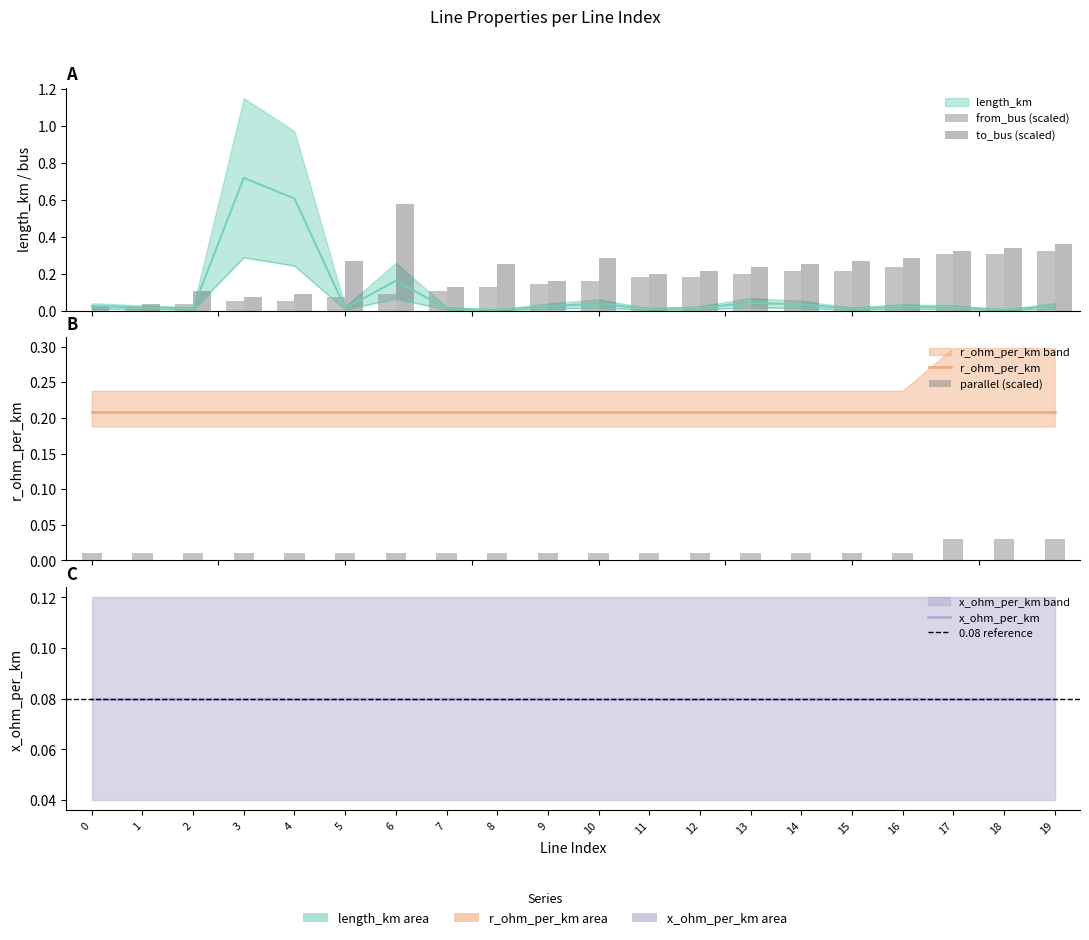

What is the spread (max minus min) of values at 2?

0.2